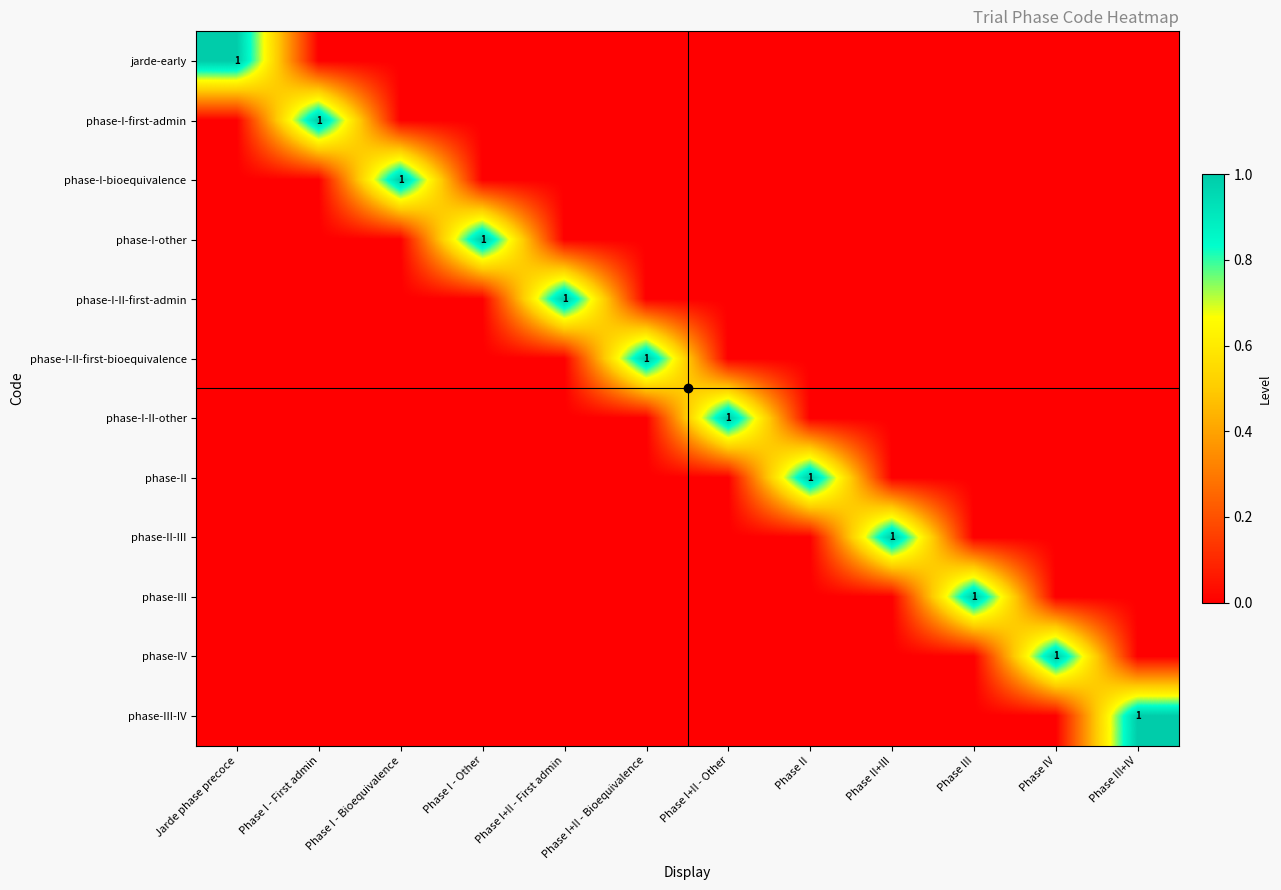

True or false: phase-IV has a value of 0 at Phase II.

True